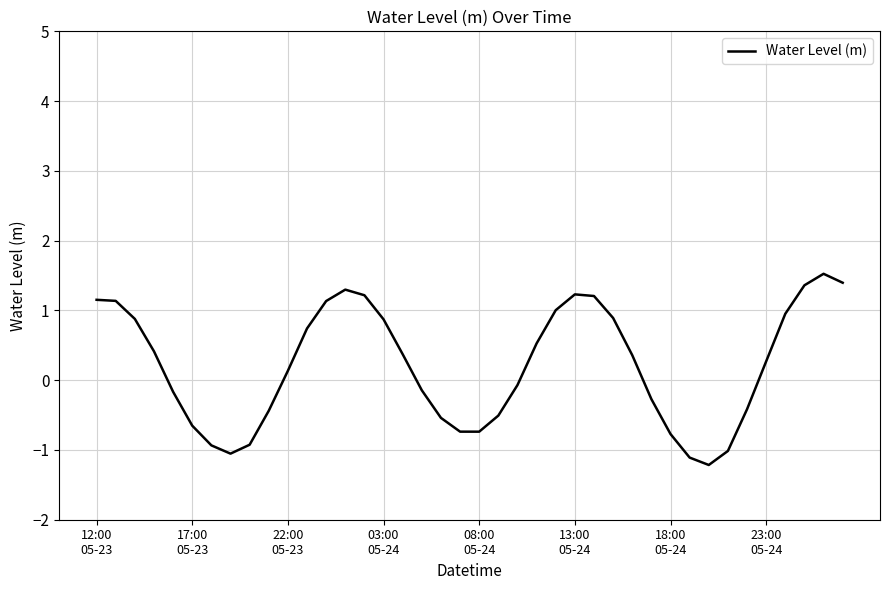

What is the greatest value displayed?

1.5